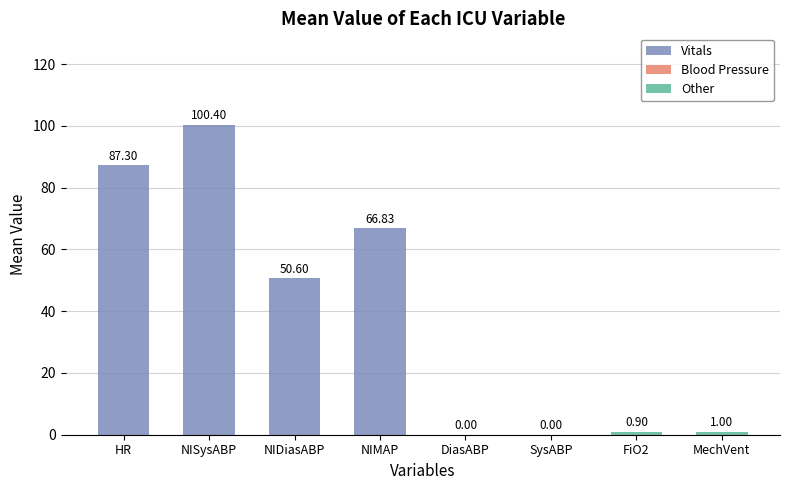

Which category has the highest value across all series?

NISysABP